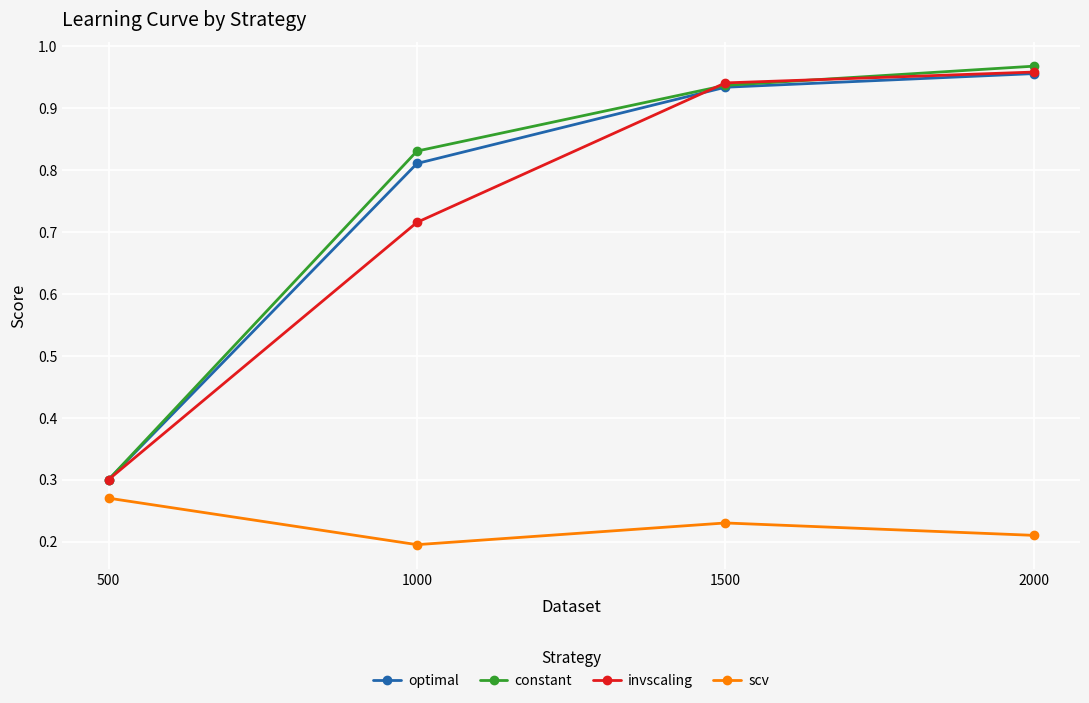

At which label does constant reach its peak?

2000